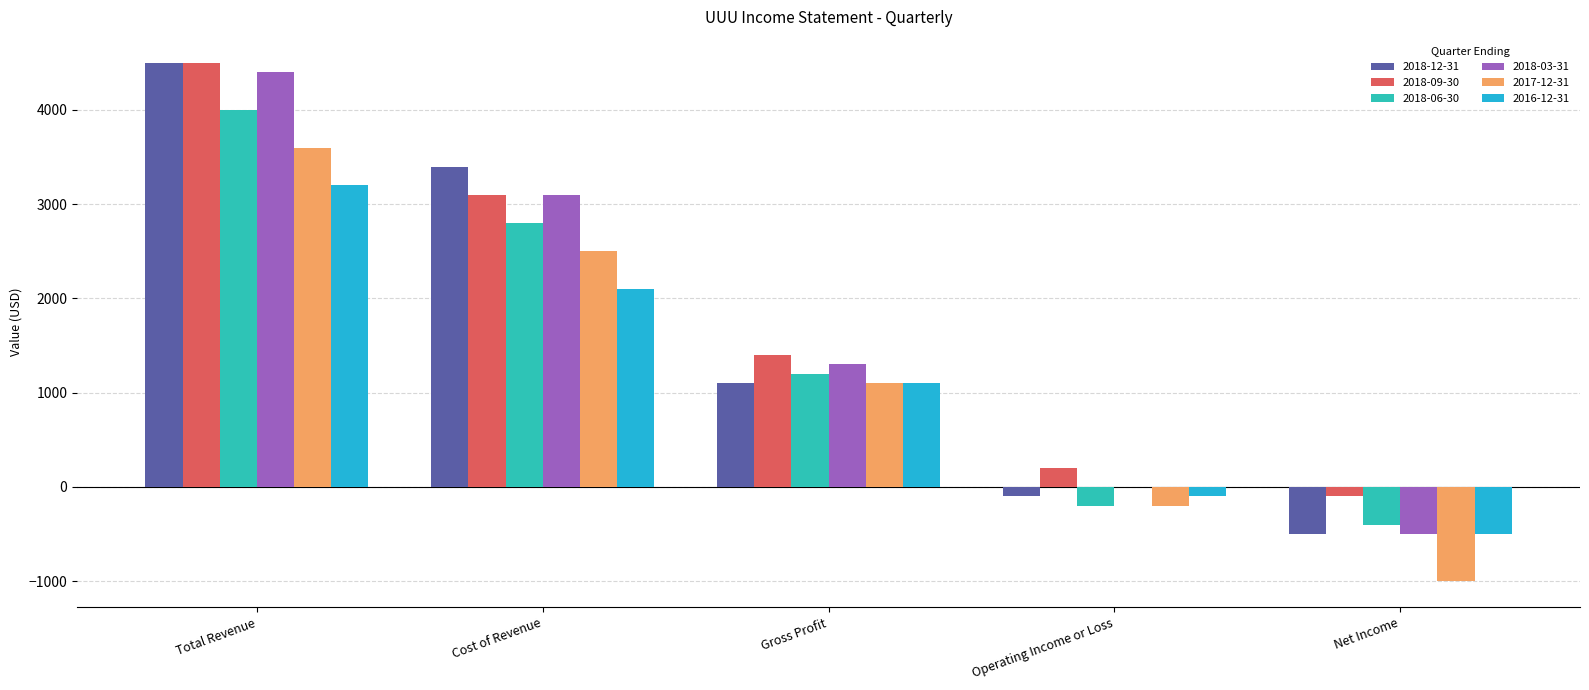

Reading left to right, extract all data points from this chart.

2018-12-31: 4500	3400	1100	-100	-500
2018-09-30: 4500	3100	1400	200	-100
2018-06-30: 4000	2800	1200	-200	-400
2018-03-31: 4400	3100	1300	0	-500
2017-12-31: 3600	2500	1100	-200	-1000
2016-12-31: 3200	2100	1100	-100	-500